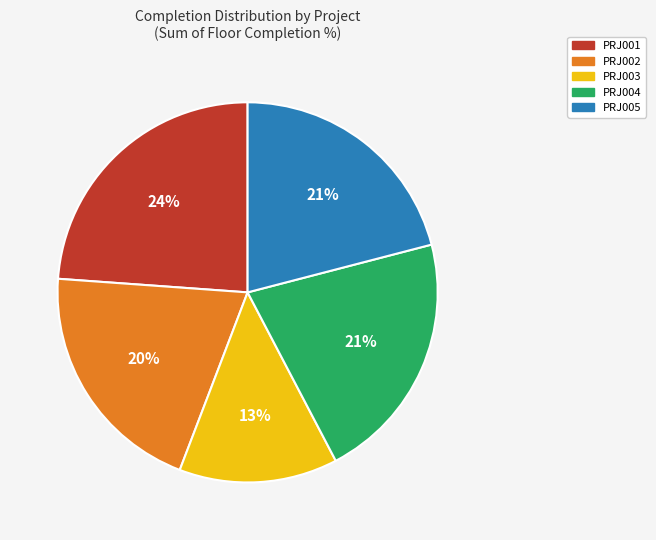

Which slice is the smallest?

PRJ003